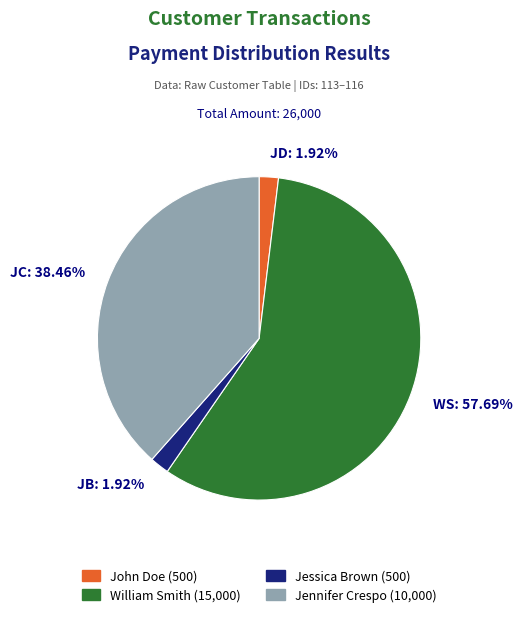

To the nearest percent, what is the average slice percentage?

25%